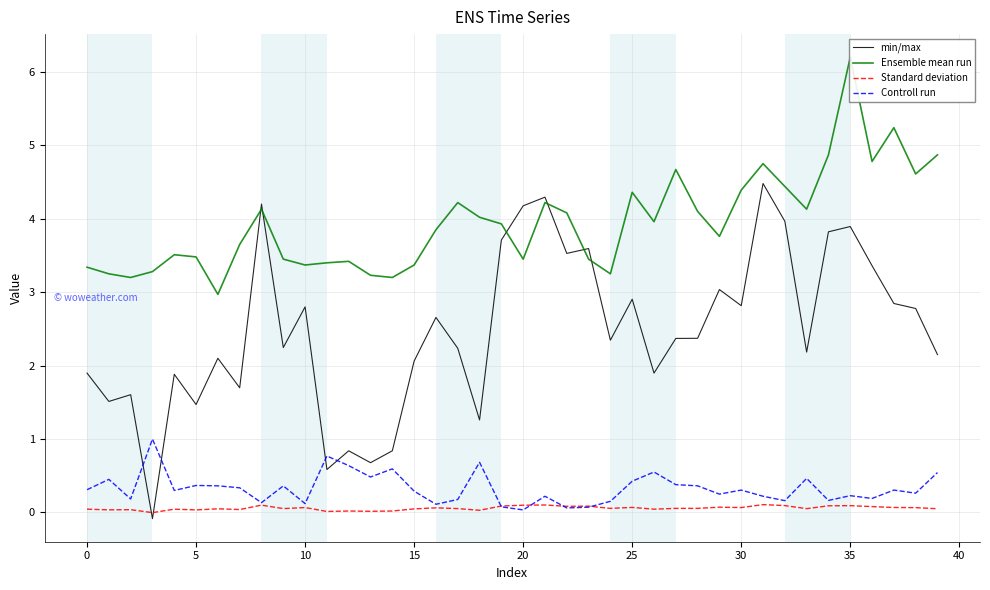

Rank the series by their maximum value, from highest to lowest.

Ensemble mean run, min/max, Controll run, Standard deviation